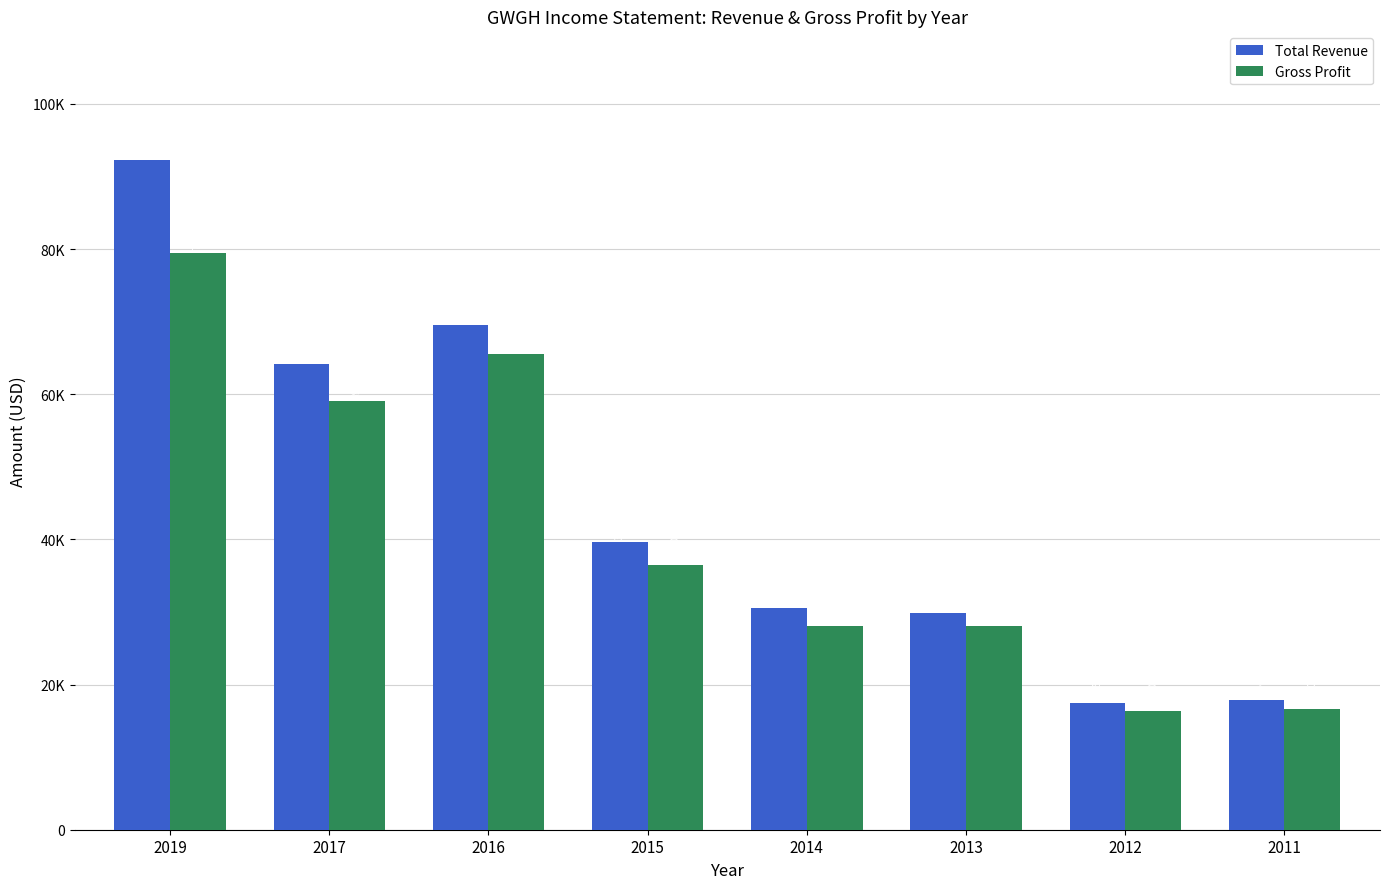

Are the bars horizontal?

No